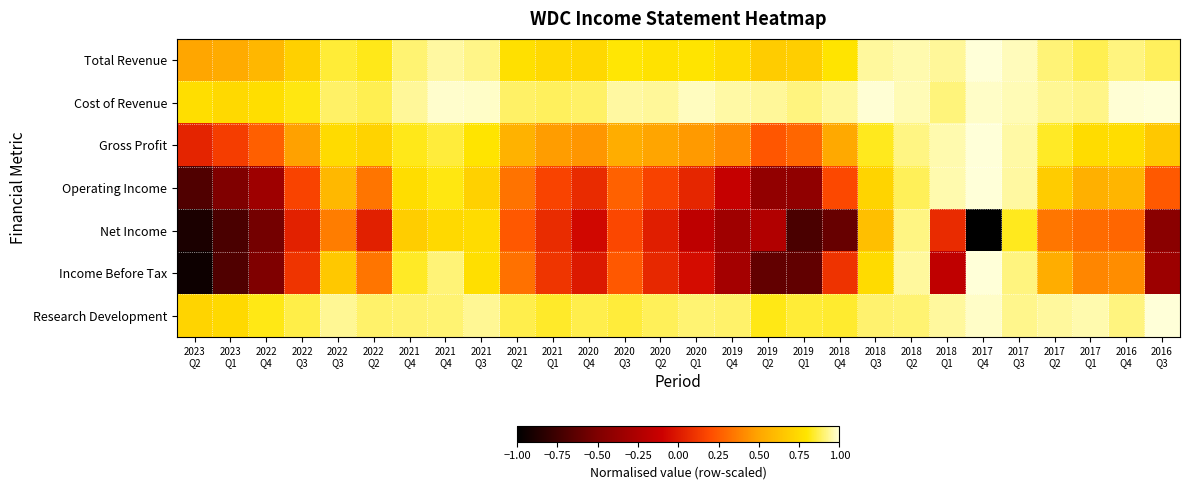

At 2022 Q4, list the series in order from largest to smallest.

Research Development, Cost of Revenue, Total Revenue, Gross Profit, Operating Income, Income Before Tax, Net Income